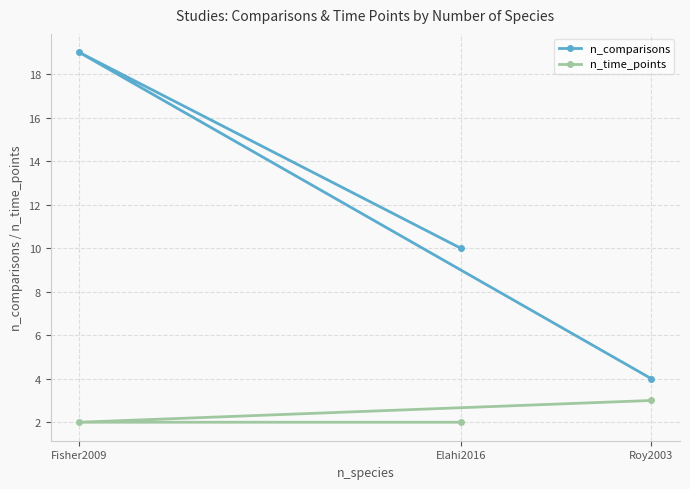

The n_time_points series shows 1 at Roy2003. True or false?

False